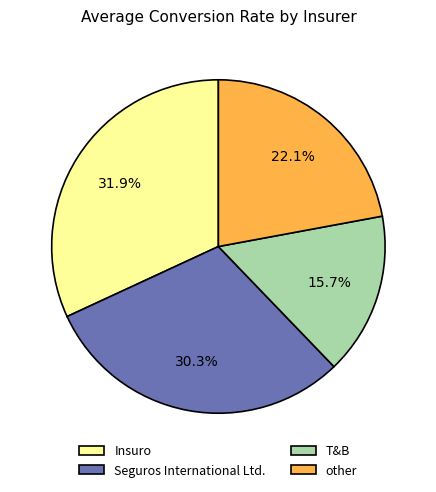

How many slices are in this pie chart?

4